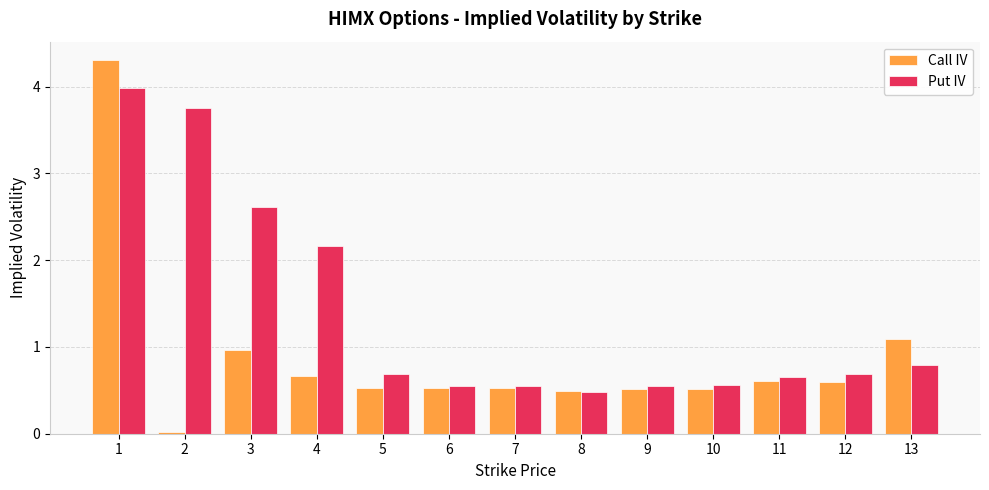

At which category is the sum across all series the highest?

1